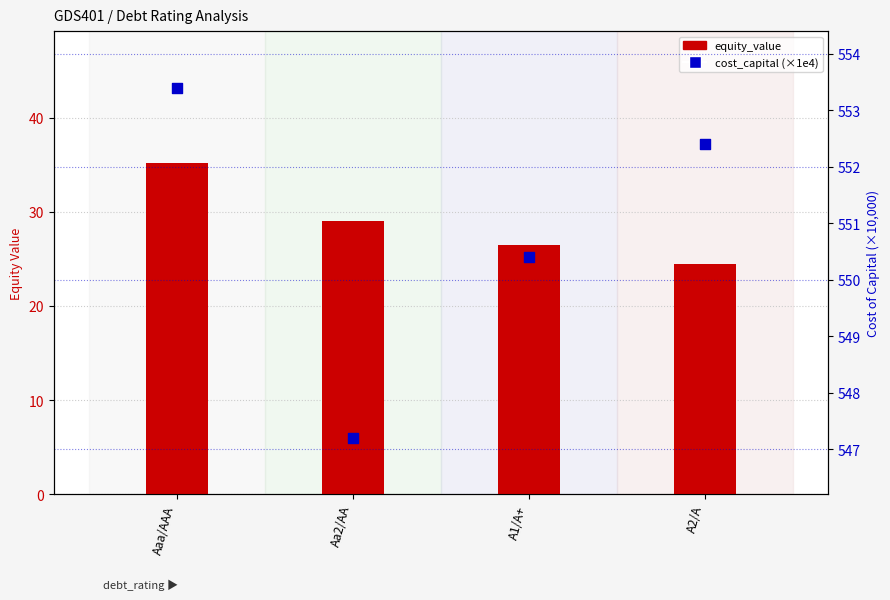

Which series contains the highest Y value?

cost_capital (×1e4)